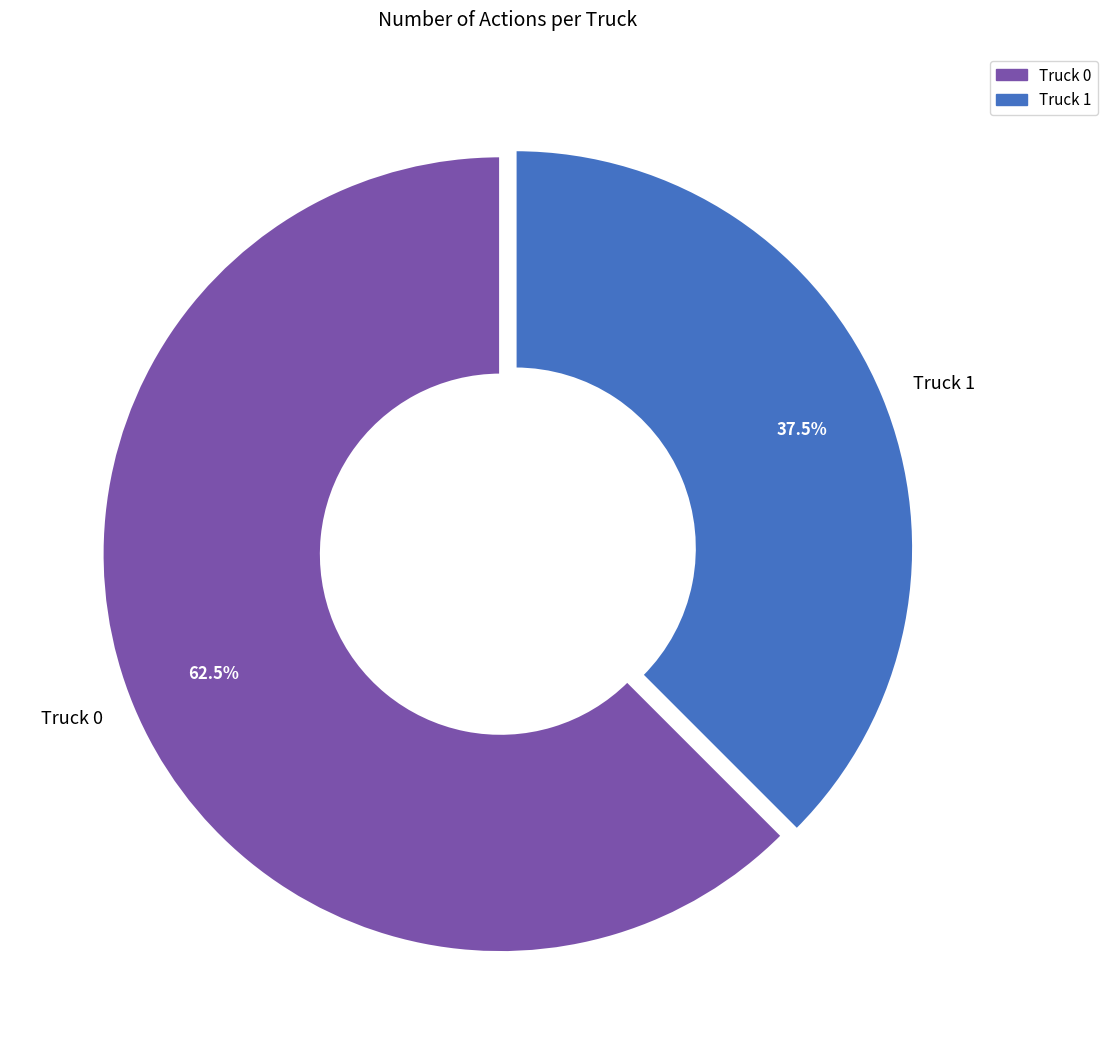

To the nearest percent, what is the average slice percentage?

50%